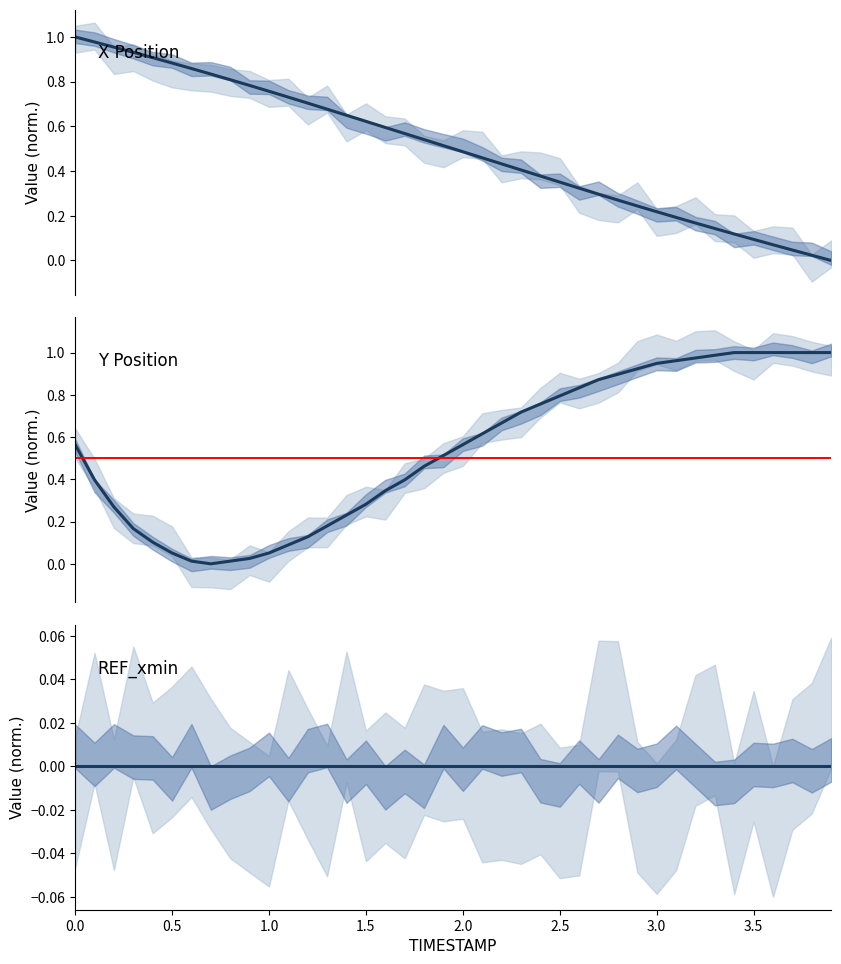

What is the difference between the second highest and minimum values in the X series?

1.0